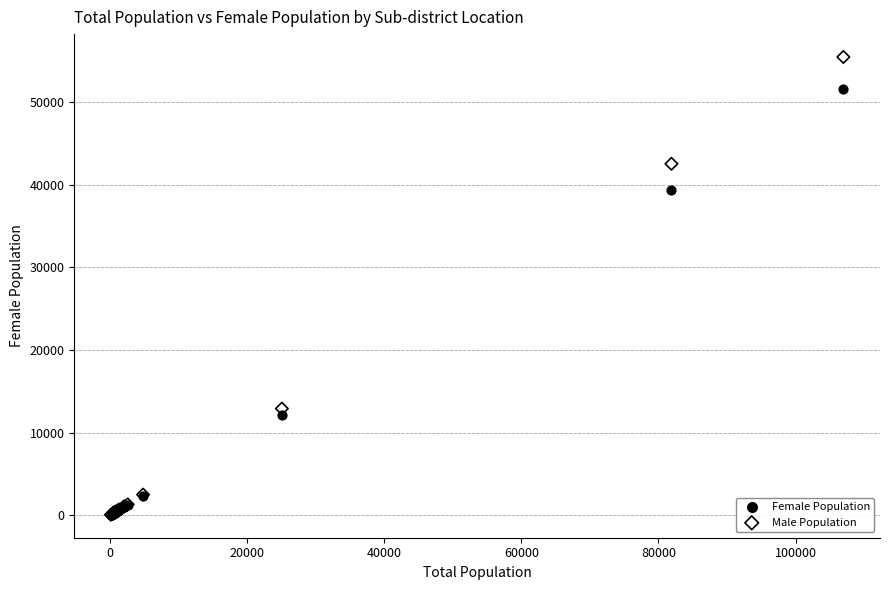

Which series has the widest spread of Y values?

Male Population